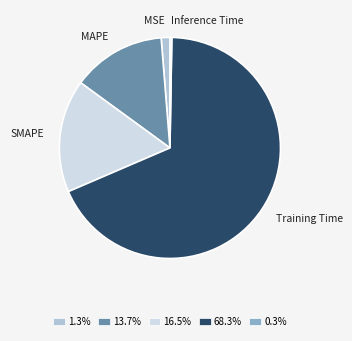

Which slice represents more than half of the pie?

Training Time